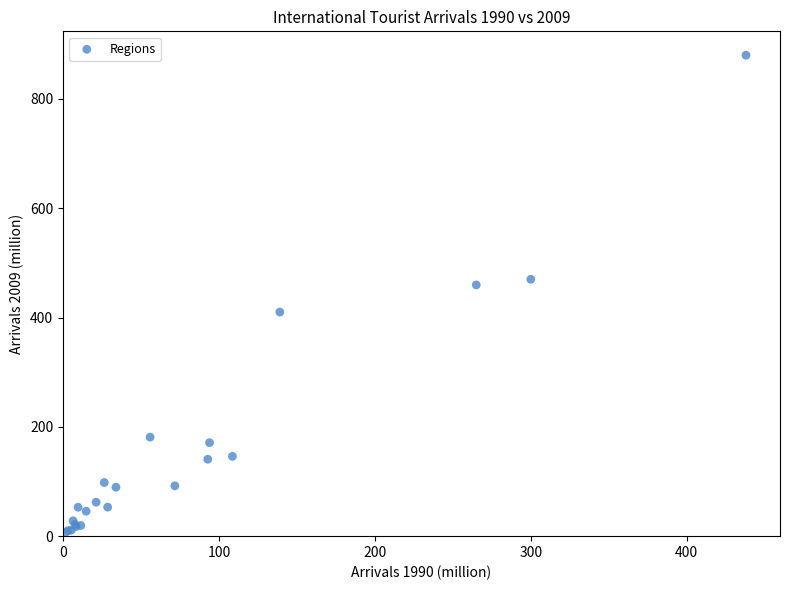

What Y value in the scatter plot is closest to 443?

459.7